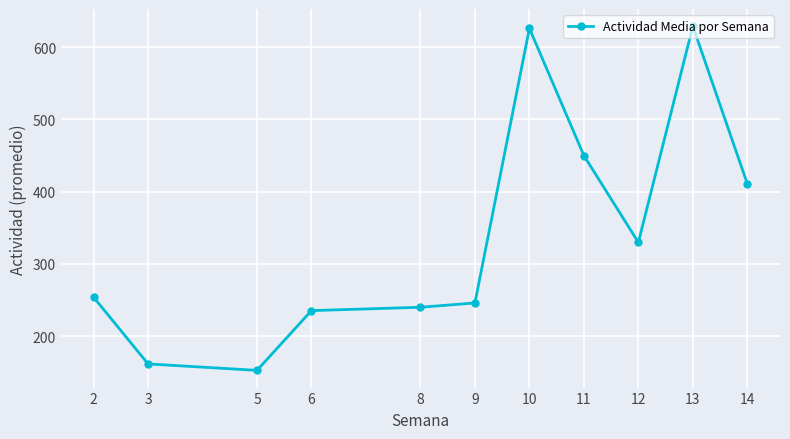

True or false: the data shows 629.0 at 13.

True